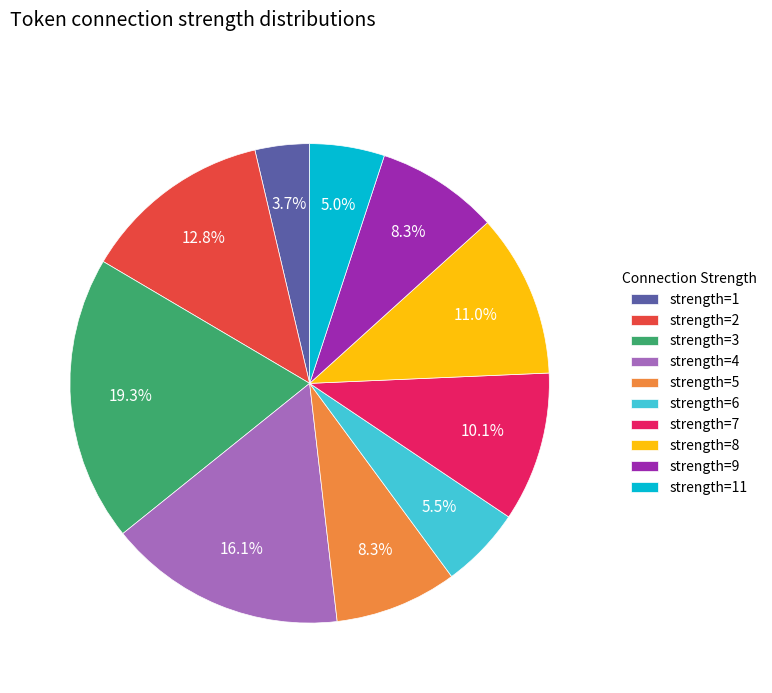

What is the smallest slice in the pie chart?

strength=1